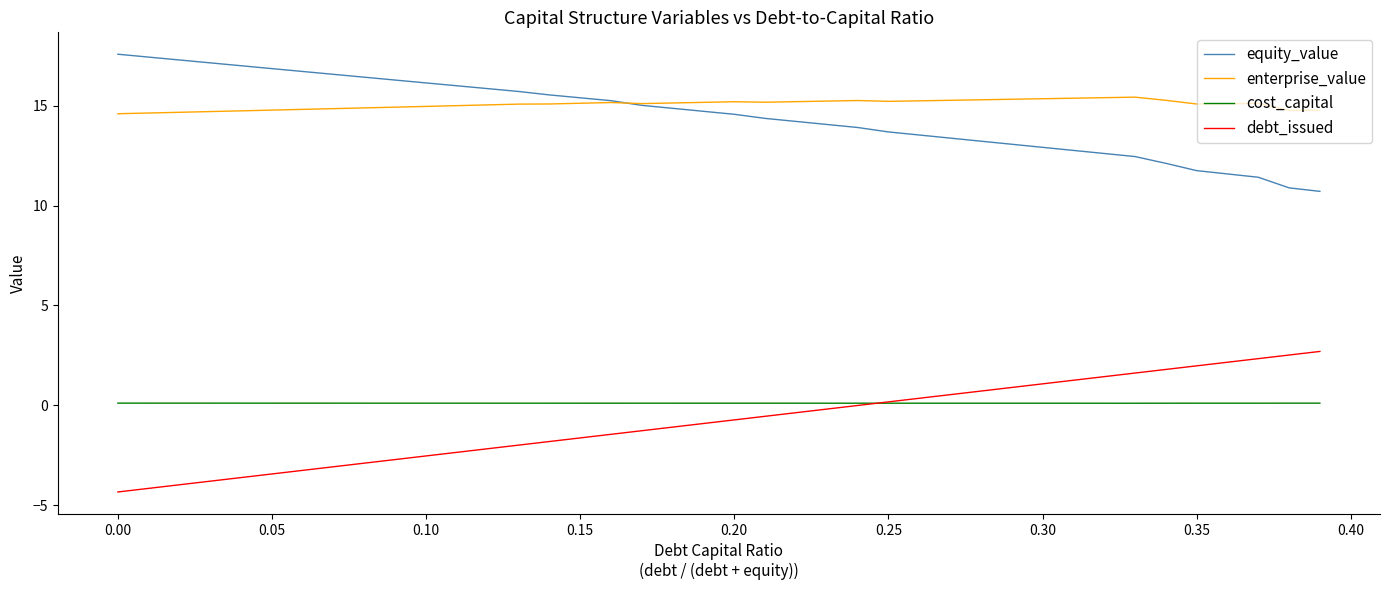

What is the smallest value displayed?

-4.3